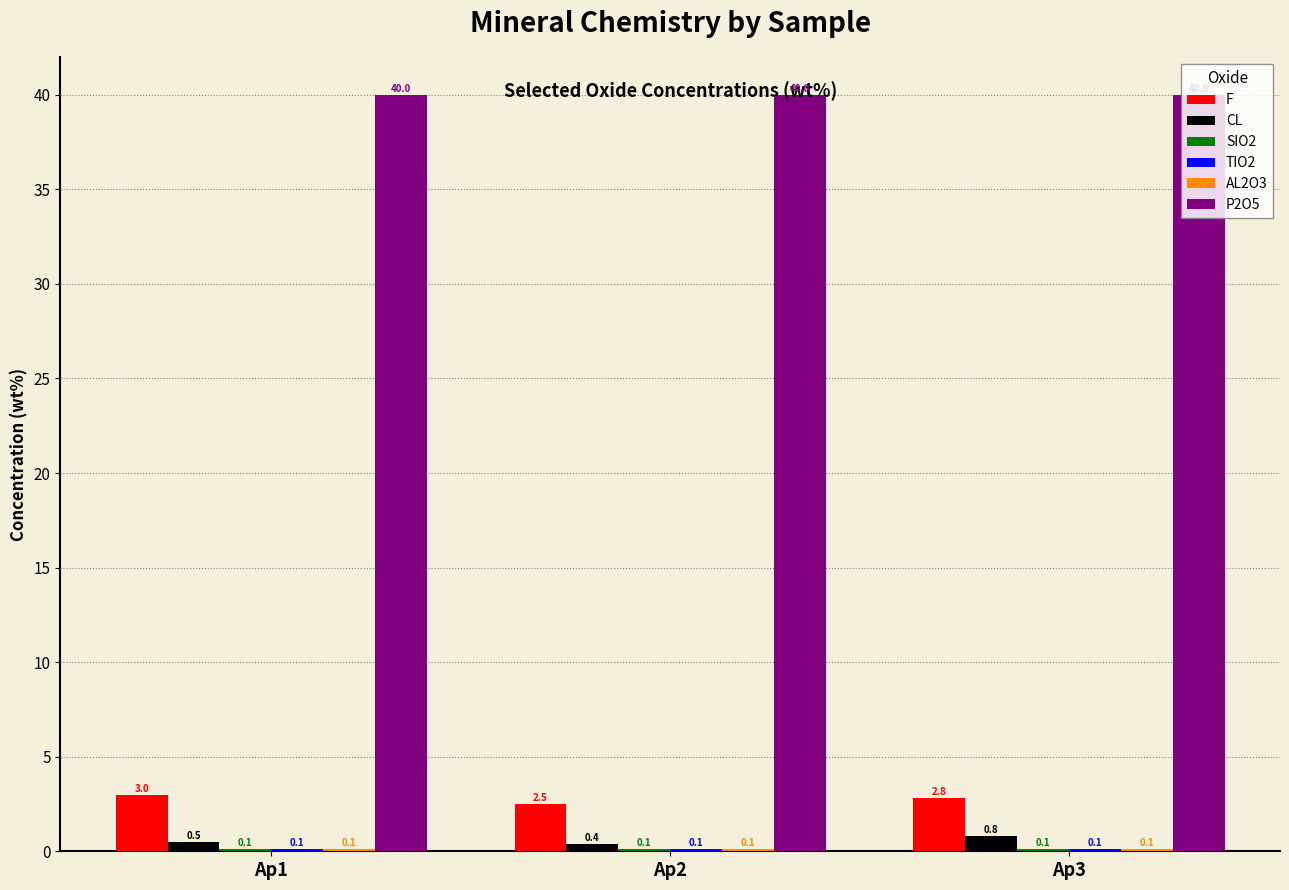

Which series changed the most between Ap2 and Ap3?

CL